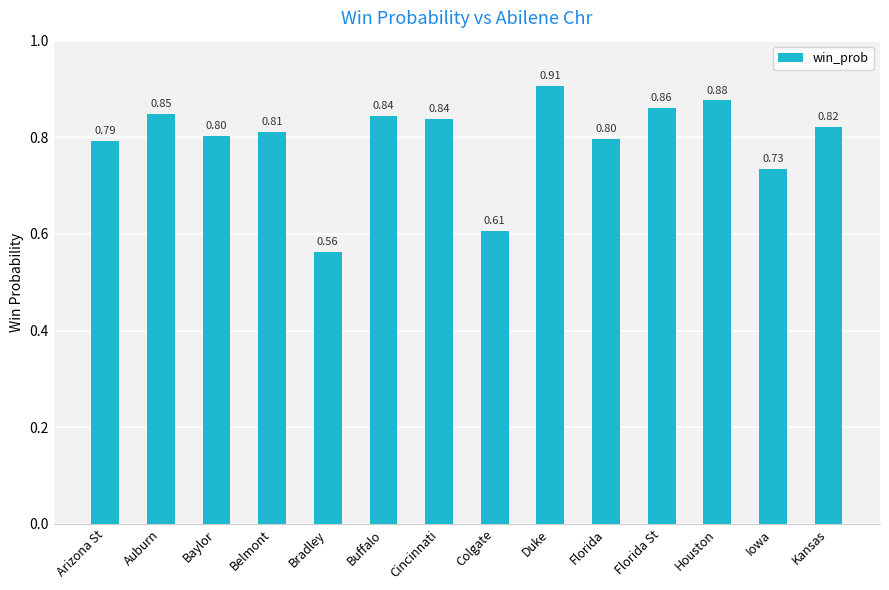

What is the label of the 12th bar from the left?

Houston